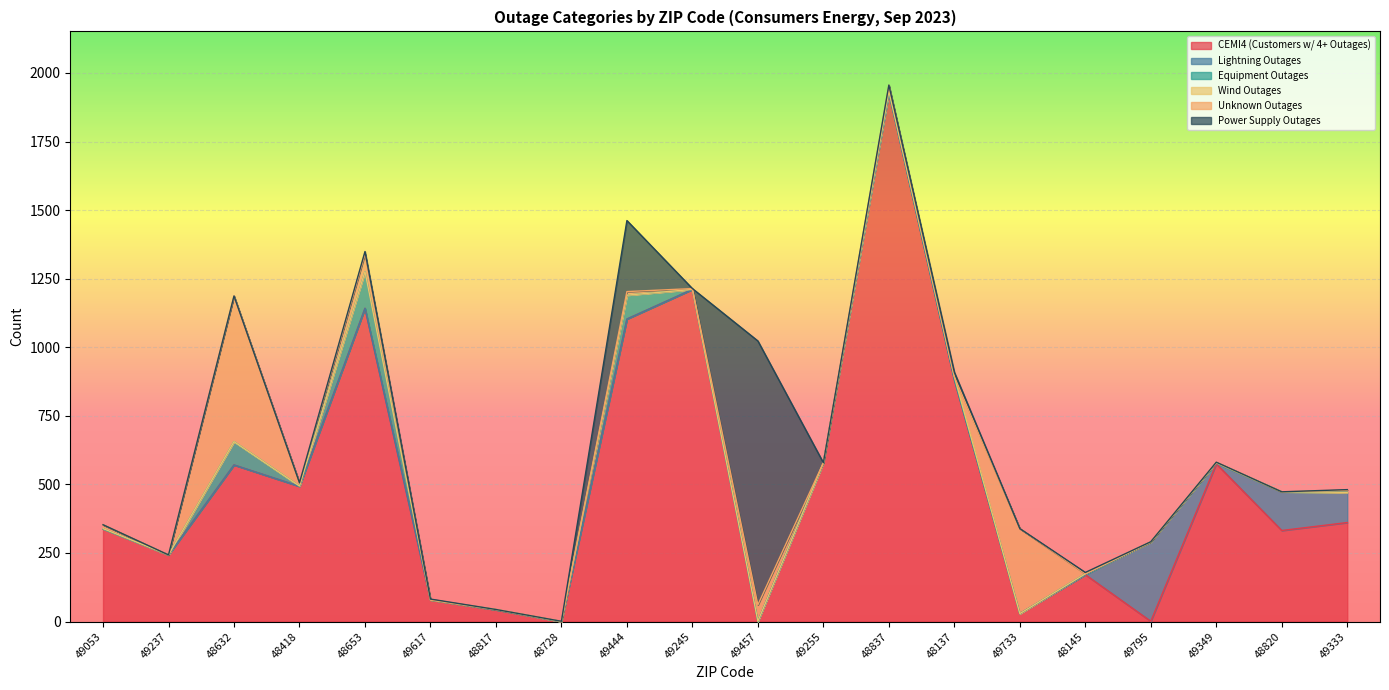

What is the average value of the Lightning Outages series?

27